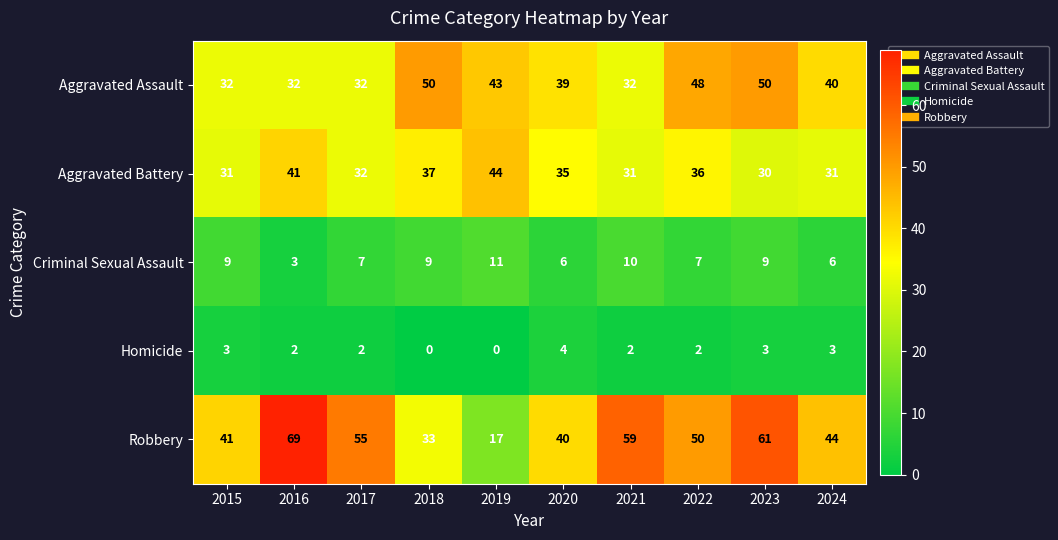

At how many categories does at least one series exceed 47?

6